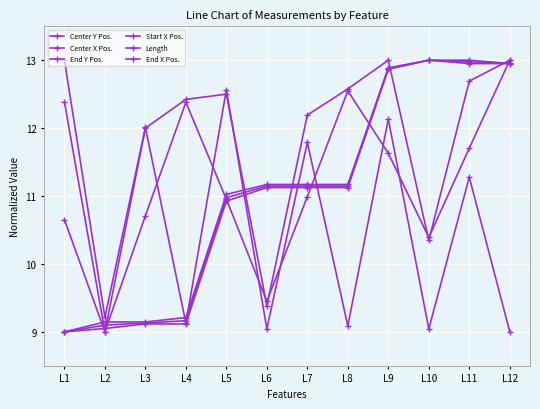

What is the average value of the Length series?

10.6